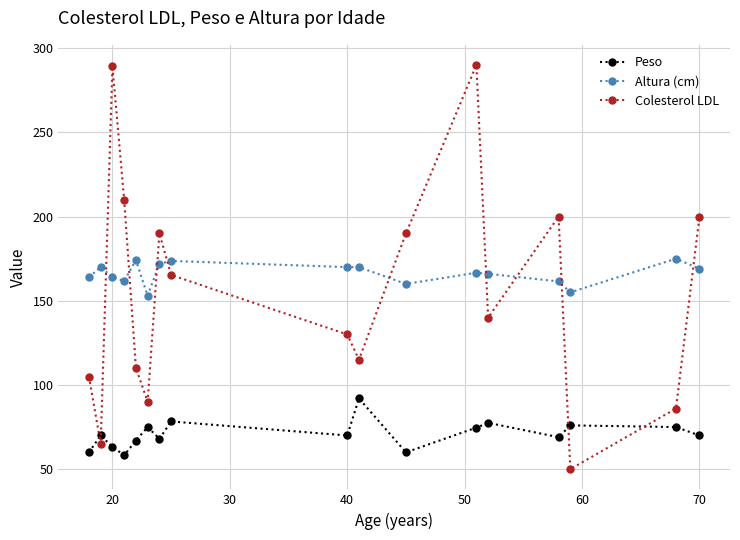

In Colesterol LDL, how many points are higher than both neighbors (excluding endpoints)?

4